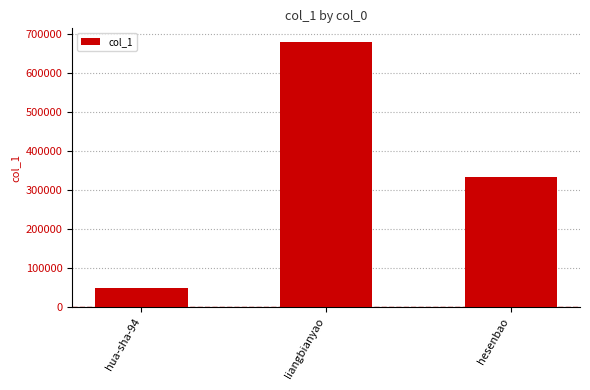

Reading left to right, extract all data points from this chart.

47816	679871	331790